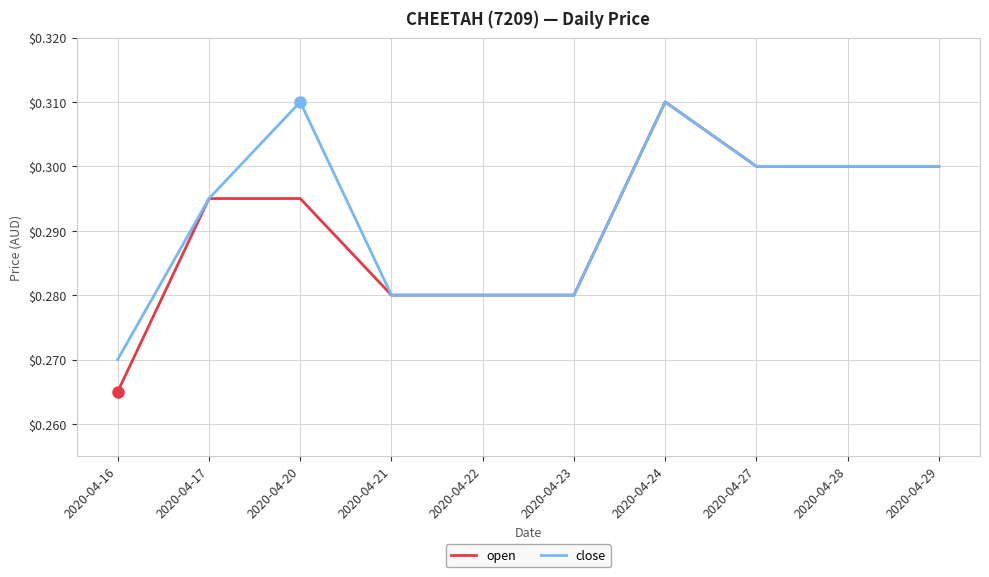

Which series changed the most between 2020-04-20 and 2020-04-22?

close